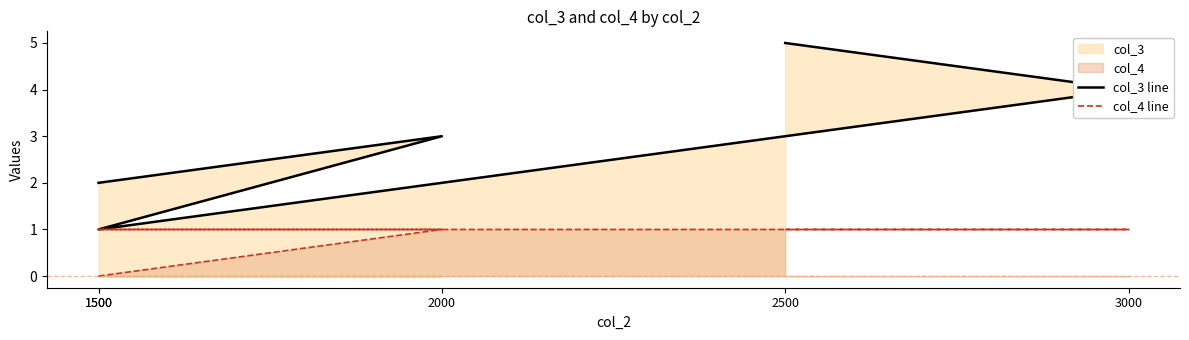

How many data points in col_4 line are less than 1?

1